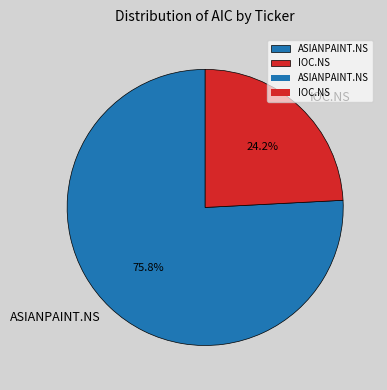

What is the largest slice in the pie chart?

ASIANPAINT.NS